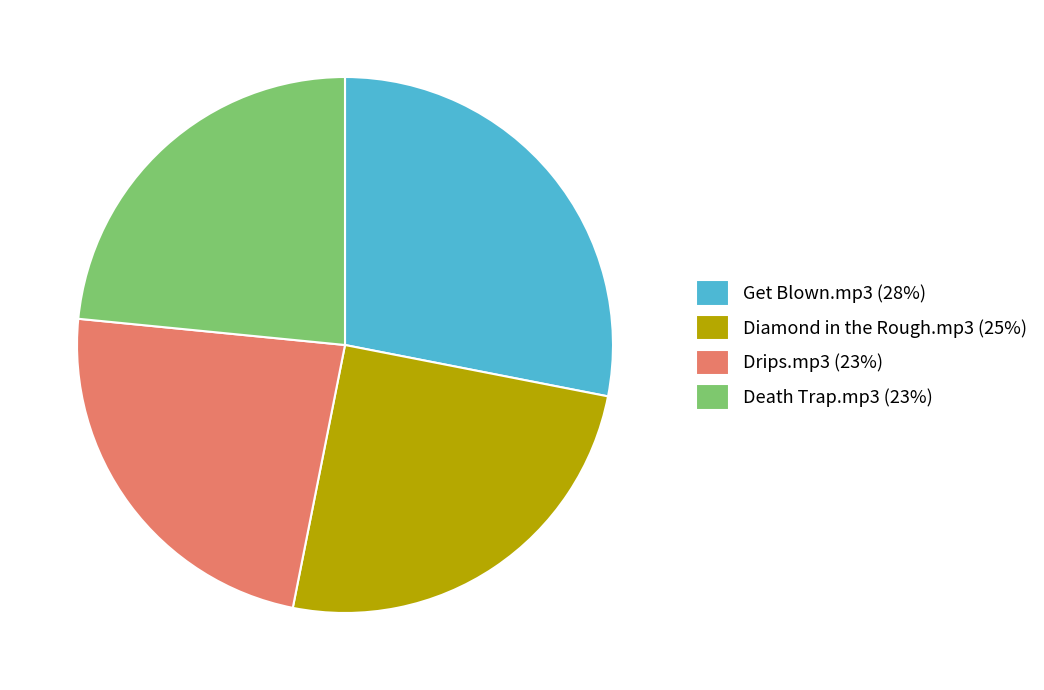

The Diamond in the Rough.mp3 (25%) slice represents 39% of the pie. True or false?

False